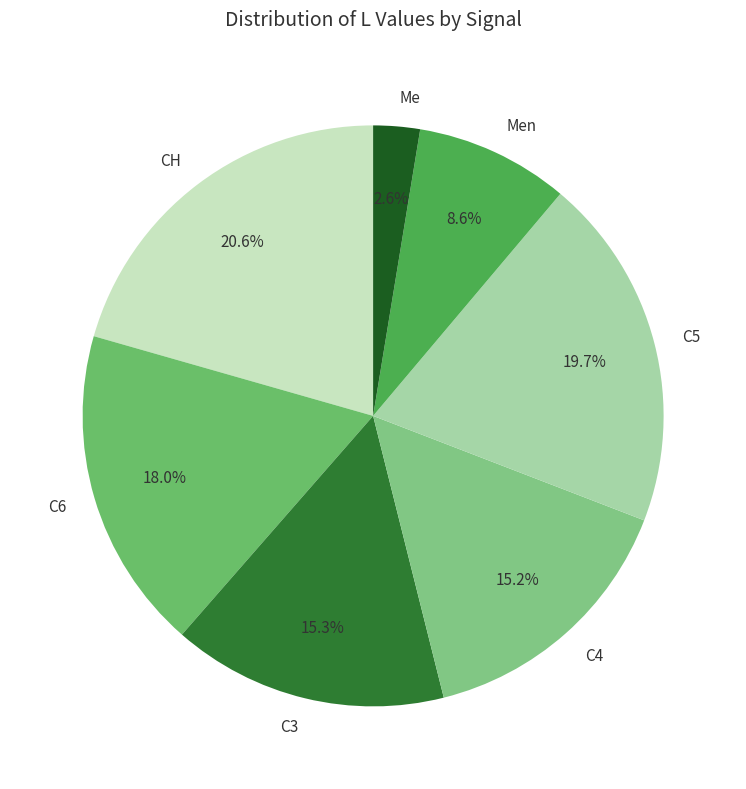

How much of the chart is everything except CH?

79.4%